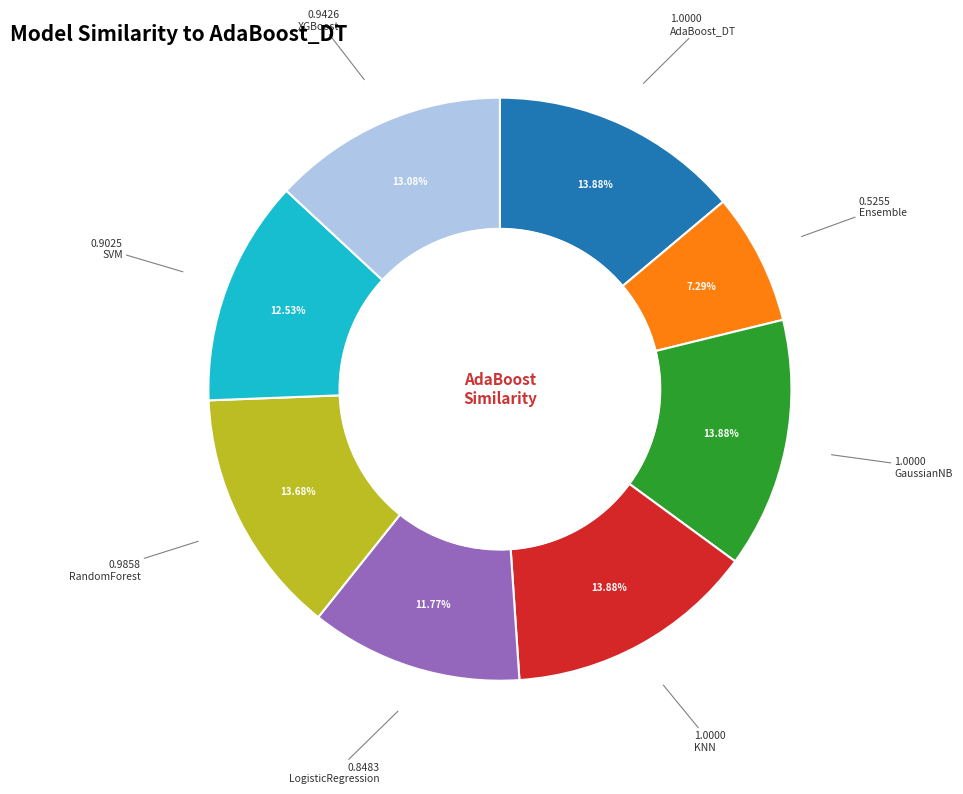

Is there any slice that represents more than half of the pie?

No